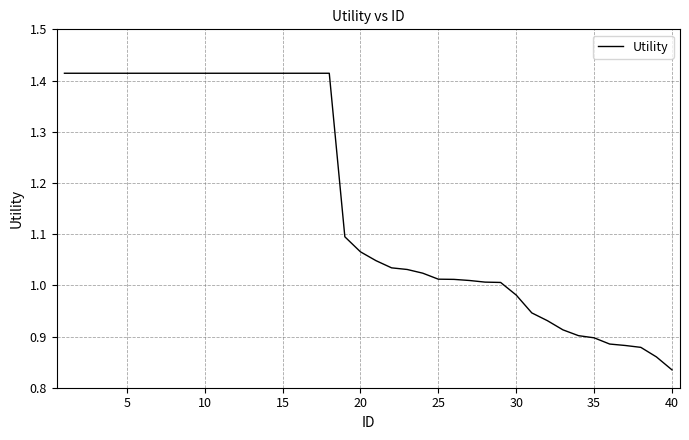

What is the difference between the maximum and minimum values?

0.6